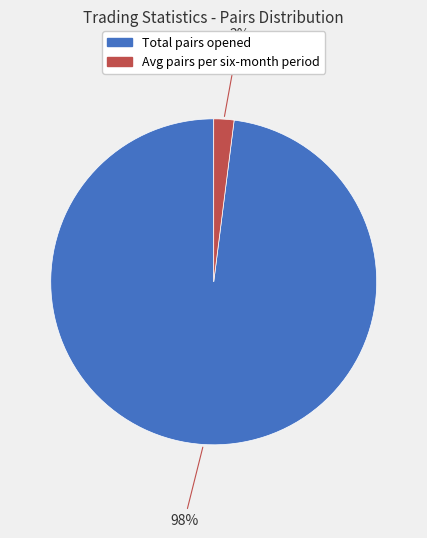

To the nearest percent, what percentage of the pie is Avg pairs per six-month period?

2%